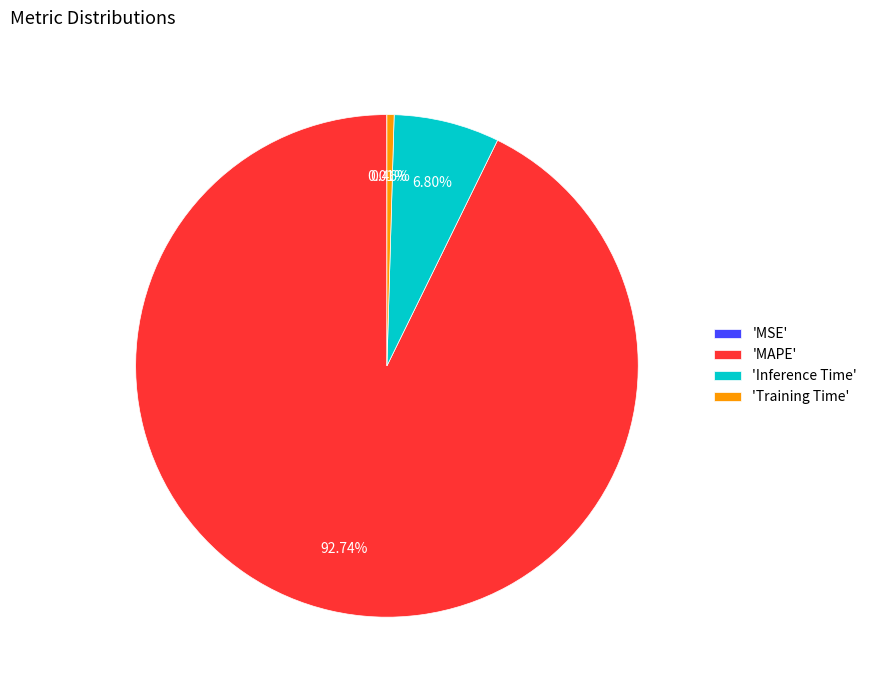

Which slice is the largest?

'MAPE'